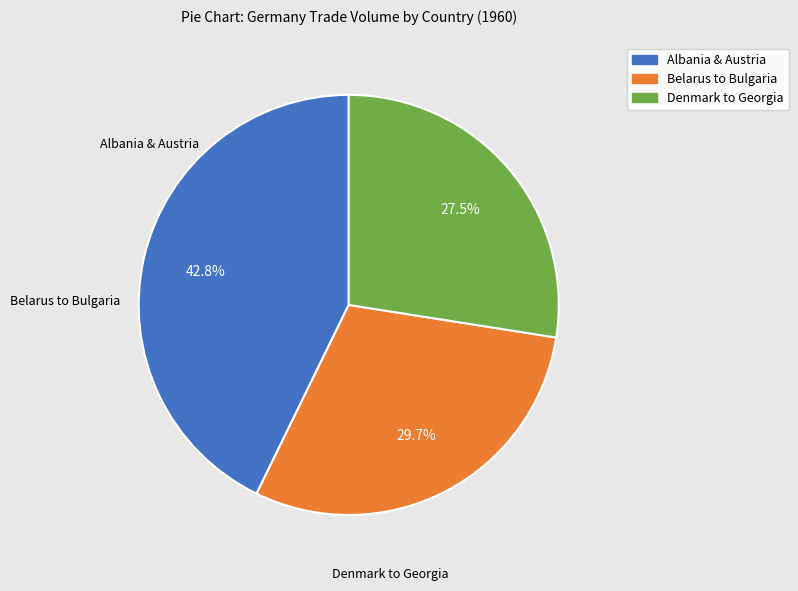

How much of the chart is everything except Albania & Austria?

57.2%